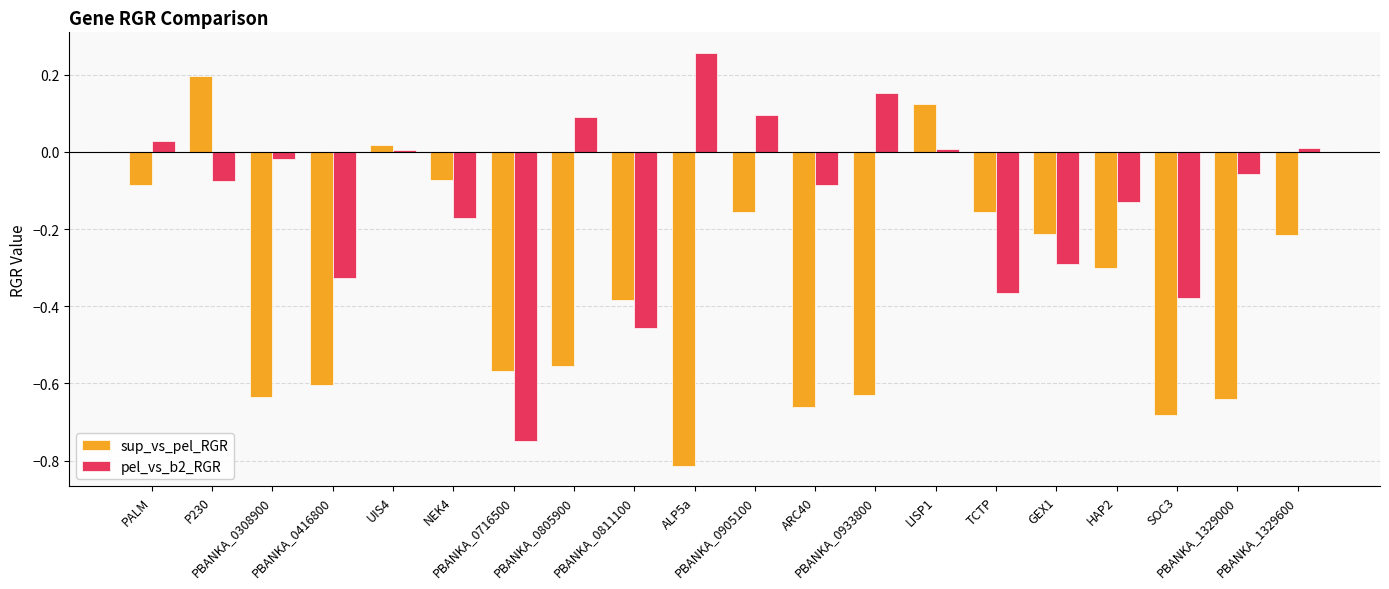

What is the sum of all pel_vs_b2_RGR values?

-2.5